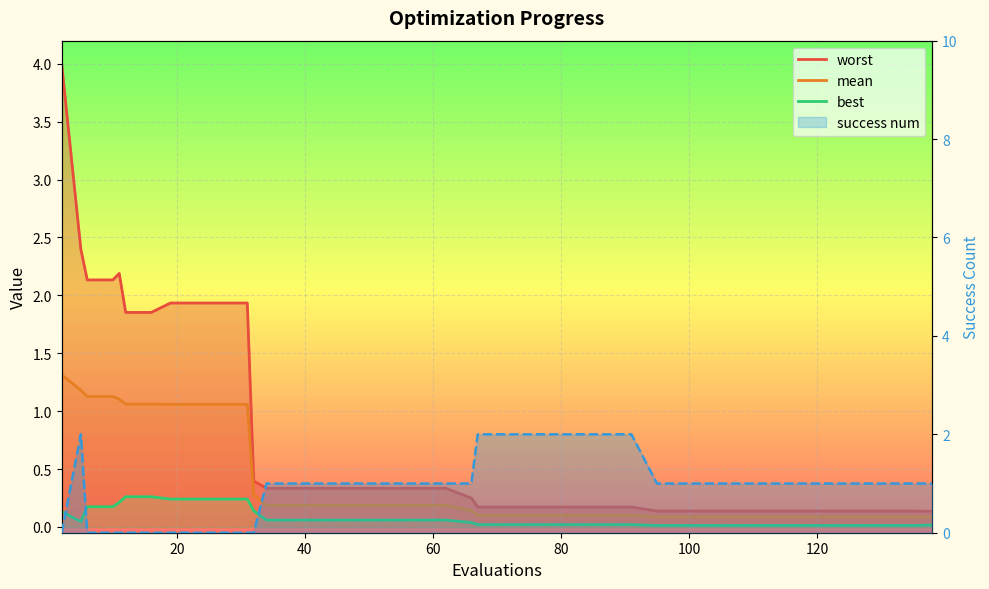

How many lines are shown in the chart?

4